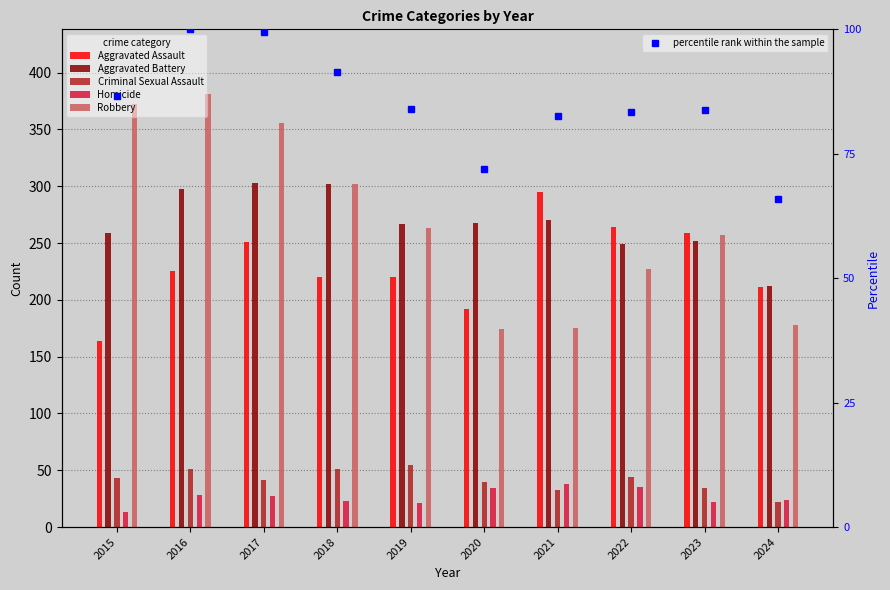

What are all the series names shown in the legend?

Aggravated Assault, Aggravated Battery, Criminal Sexual Assault, Homicide, Robbery, percentile rank within the sample